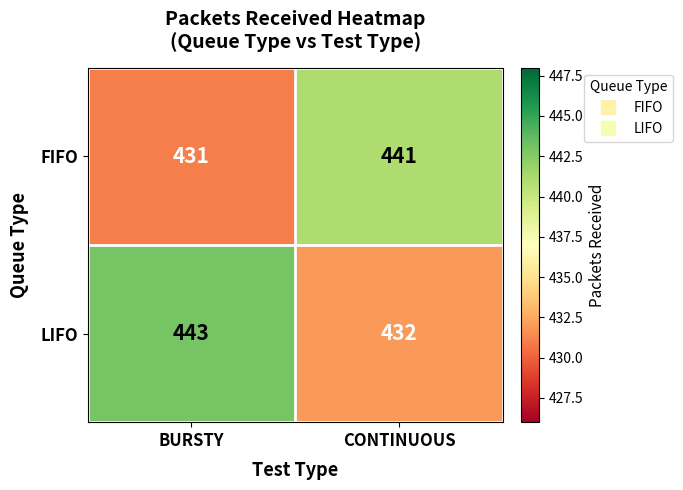

Reading right to left, list all the values displayed in this chart.

FIFO: CONTINUOUS=441	BURSTY=431
LIFO: CONTINUOUS=432	BURSTY=443